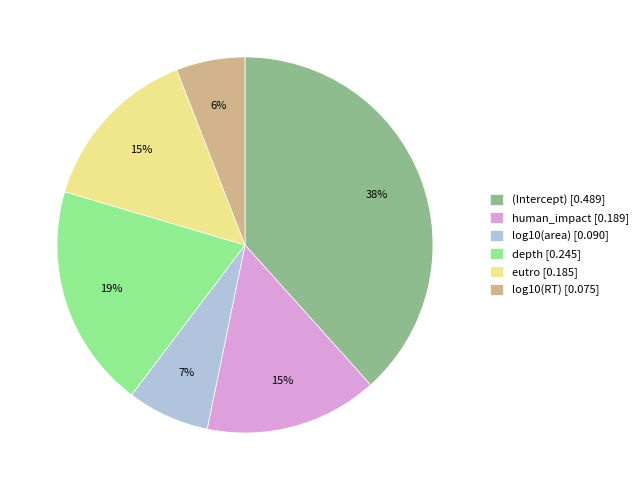

Which has a higher value, (Intercept) [0.489] or eutro [0.185]?

(Intercept) [0.489]